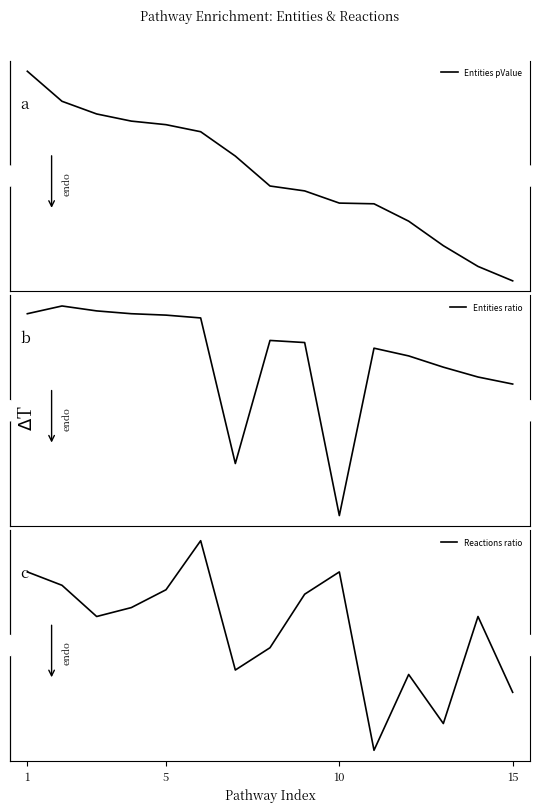

What is the minimum value shown in the chart?

-0.3